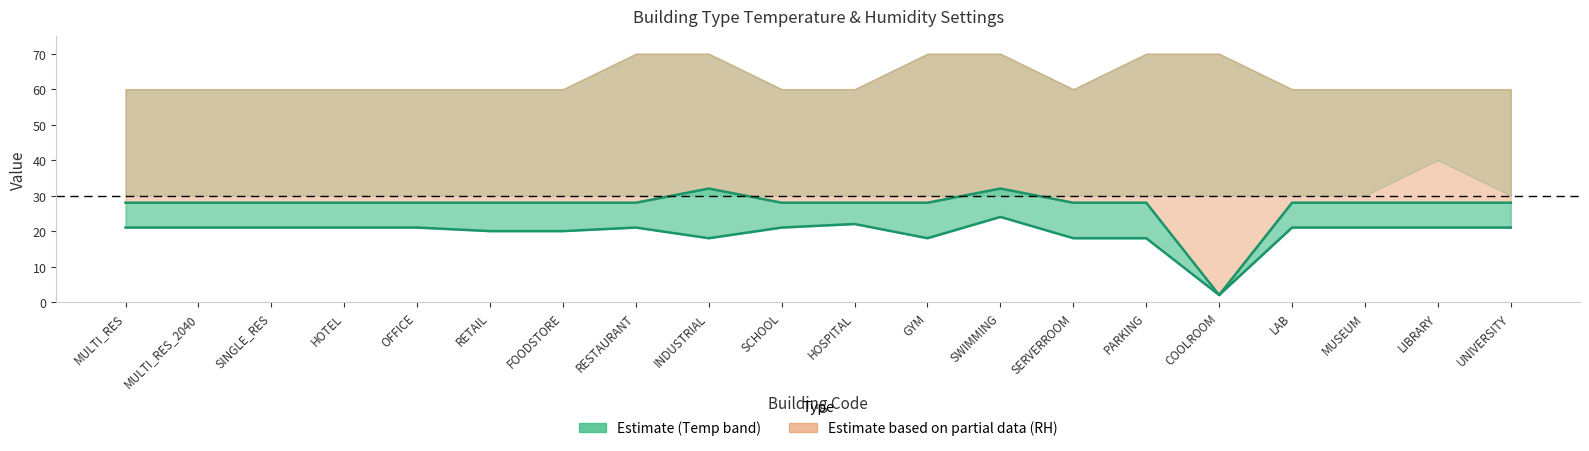

What is the label of the 8th point from the right?

SWIMMING